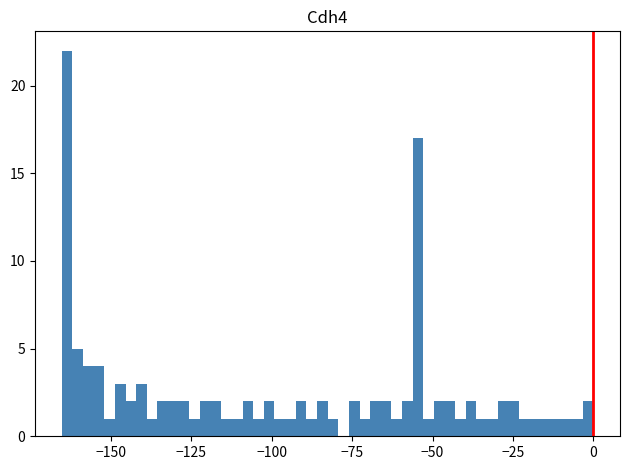

Read against the x-axis, roughly where is the centre of the tallest bar?

-165